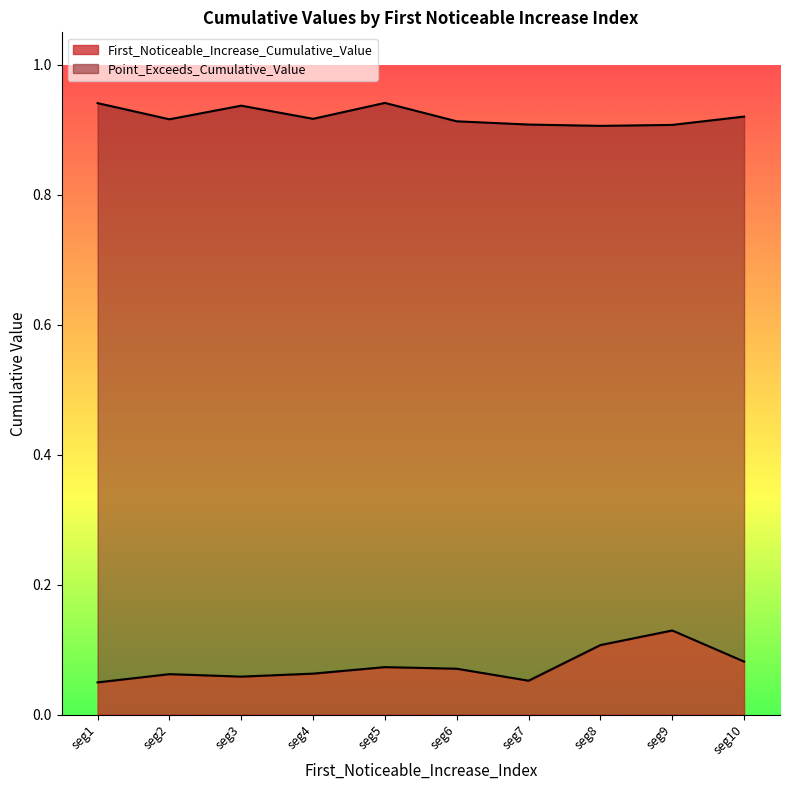

The value of First_Noticeable_Increase_Cumulative_Value at seg9 is 0.2. True or false?

False